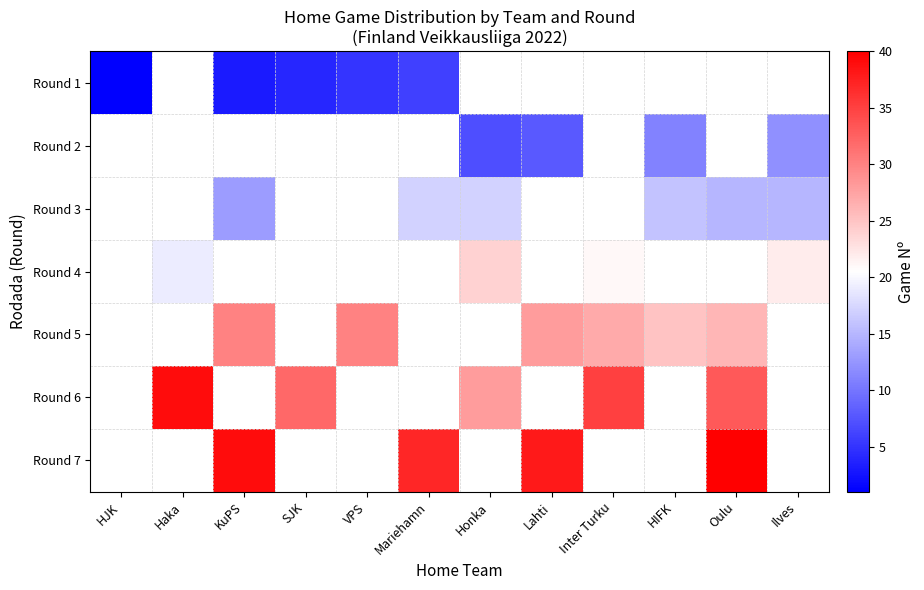

Reading left to right, list all the values displayed in this chart.

Round 1: HJK=1	Haka=0	KuPS=3	SJK=4	VPS=5	Mariehamn=6	Honka=0	Lahti=0	Inter Turku=0	HIFK=0	Oulu=0	Ilves=0
Round 2: HJK=0	Haka=0	KuPS=0	SJK=0	VPS=0	Mariehamn=0	Honka=7	Lahti=8	Inter Turku=0	HIFK=11	Oulu=0	Ilves=12
Round 3: HJK=0	Haka=0	KuPS=13	SJK=0	VPS=0	Mariehamn=17	Honka=17	Lahti=0	Inter Turku=0	HIFK=16	Oulu=15	Ilves=15
Round 4: HJK=0	Haka=19	KuPS=0	SJK=0	VPS=0	Mariehamn=0	Honka=24	Lahti=0	Inter Turku=21	HIFK=0	Oulu=0	Ilves=22
Round 5: HJK=0	Haka=0	KuPS=30	SJK=0	VPS=30	Mariehamn=0	Honka=0	Lahti=28	Inter Turku=27	HIFK=25	Oulu=26	Ilves=0
Round 6: HJK=0	Haka=39	KuPS=0	SJK=32	VPS=0	Mariehamn=0	Honka=28	Lahti=0	Inter Turku=35	HIFK=0	Oulu=33	Ilves=0
Round 7: HJK=0	Haka=0	KuPS=39	SJK=0	VPS=0	Mariehamn=37	Honka=0	Lahti=38	Inter Turku=0	HIFK=0	Oulu=40	Ilves=0